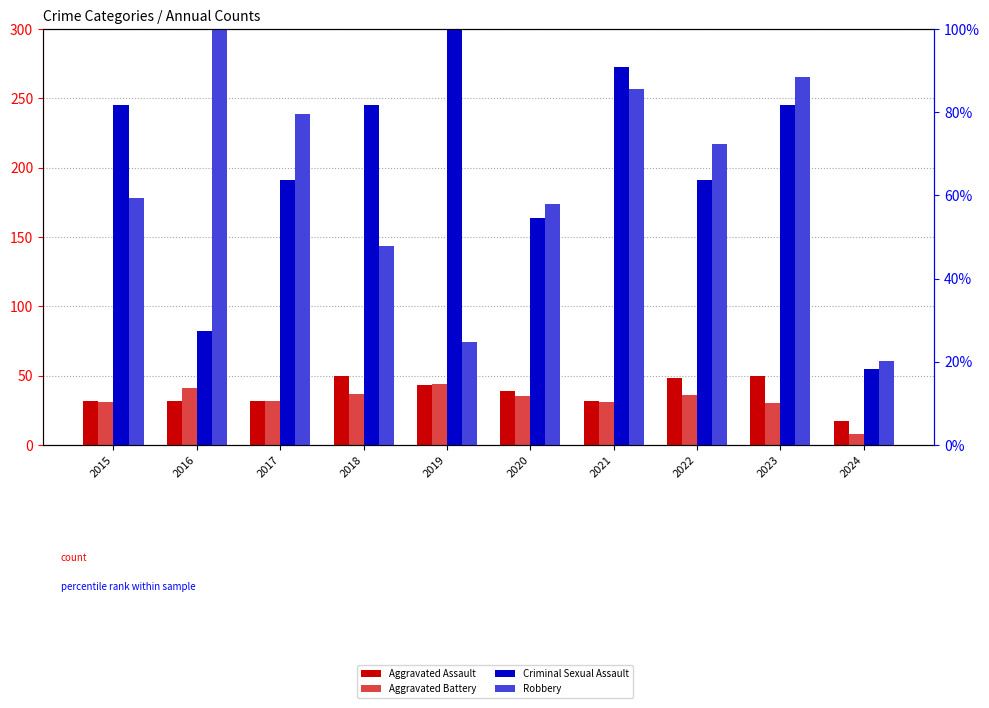

How many categories are shown in the chart?

10